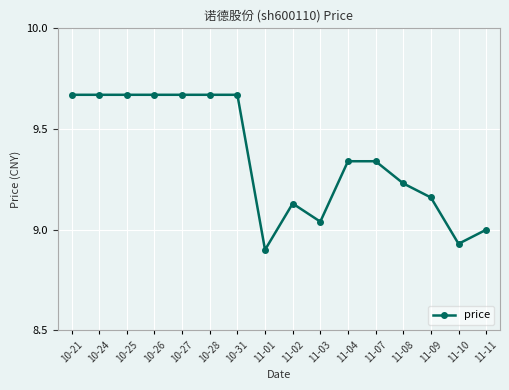

What is the ratio of the value at 10-31 to the value at 11-10?

1.1